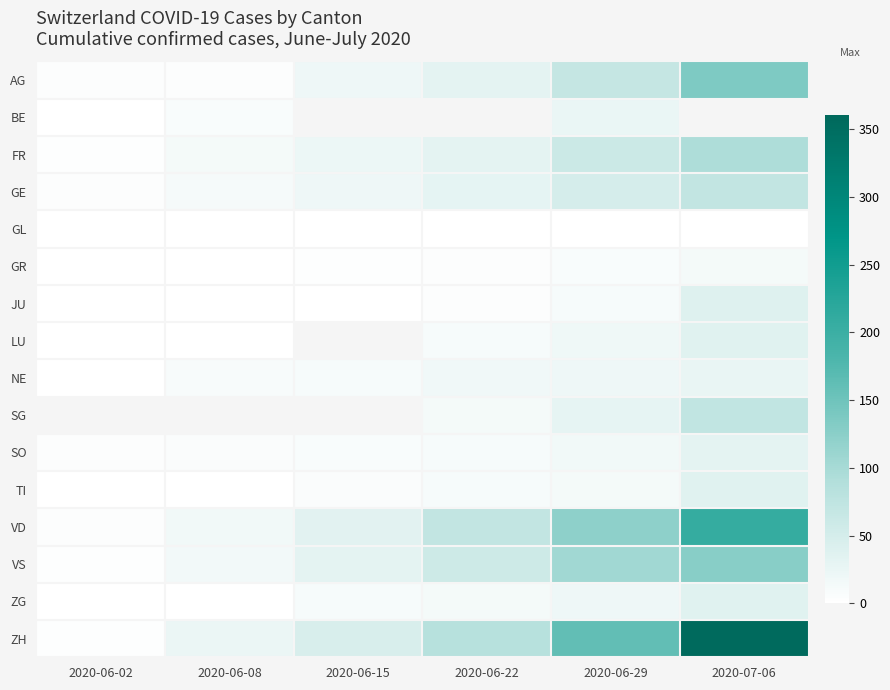

What is the greatest value displayed?

356.0